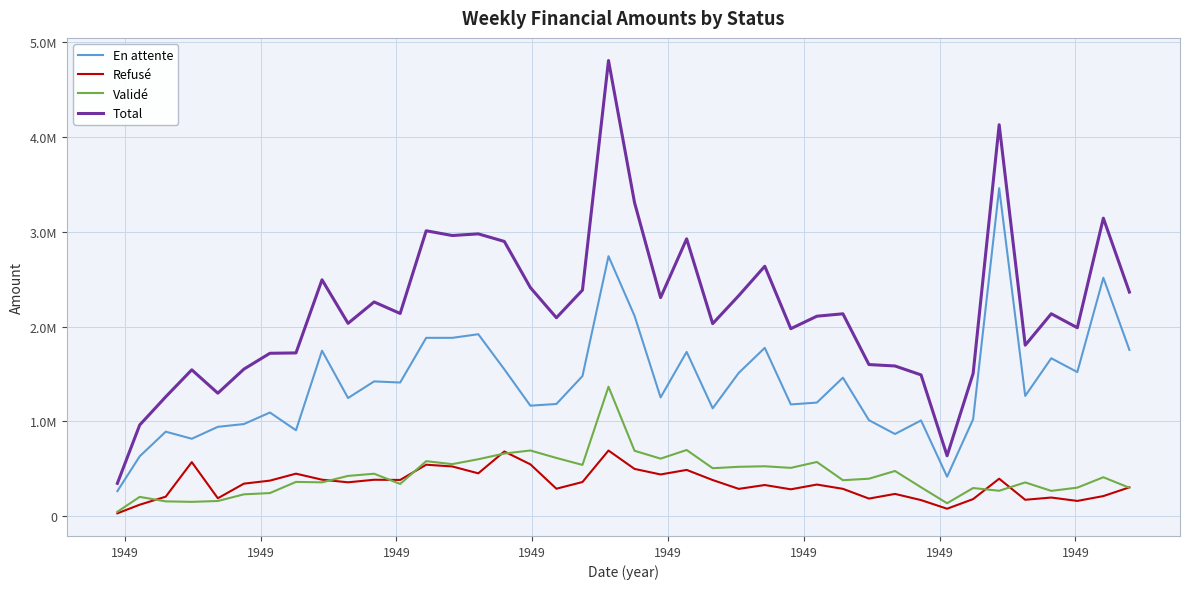

Does the chart display data point markers on the line(s)?

No